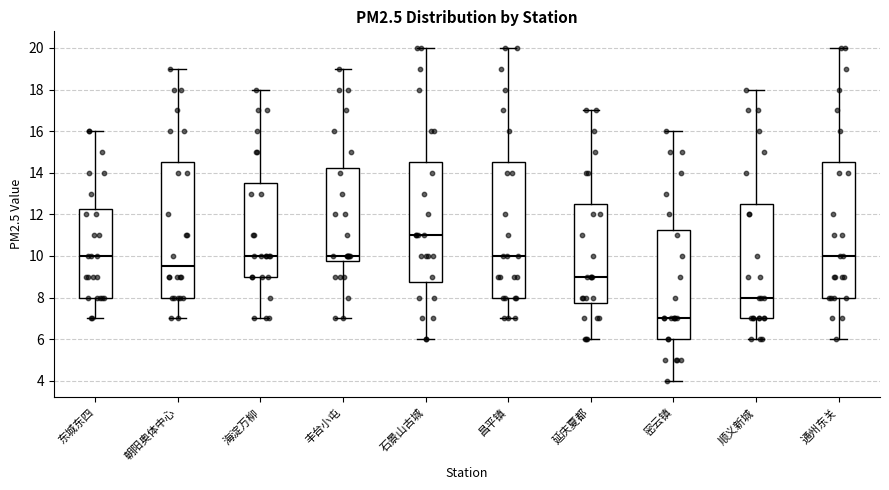

Reading left to right, transcribe this box plot: for each box, give where its median line is, the range the box spans, and where its two whiskers end, as read against the y-axis. The values are not printed on the chart, so give them approximately, as read against the axis.

东城东四: median 10.0, box 8.0 to 12.2, whiskers 7.0 to 16.0
朝阳奥体中心: median 9.6, box 8.0 to 14.6, whiskers 7.0 to 19.0
海淀万柳: median 10.0, box 9.0 to 13.6, whiskers 7.0 to 18.0
丰台小屯: median 10.0, box 9.8 to 14.2, whiskers 7.0 to 19.0
石景山古城: median 11.0, box 8.8 to 14.6, whiskers 6.0 to 20.0
昌平镇: median 10.0, box 8.0 to 14.6, whiskers 7.0 to 20.0
延庆夏都: median 9.0, box 7.8 to 12.6, whiskers 6.0 to 17.0
密云镇: median 7.0, box 6.0 to 11.2, whiskers 4.0 to 16.0
顺义新城: median 8.0, box 7.0 to 12.6, whiskers 6.0 to 18.0
通州东关: median 10.0, box 8.0 to 14.6, whiskers 6.0 to 20.0